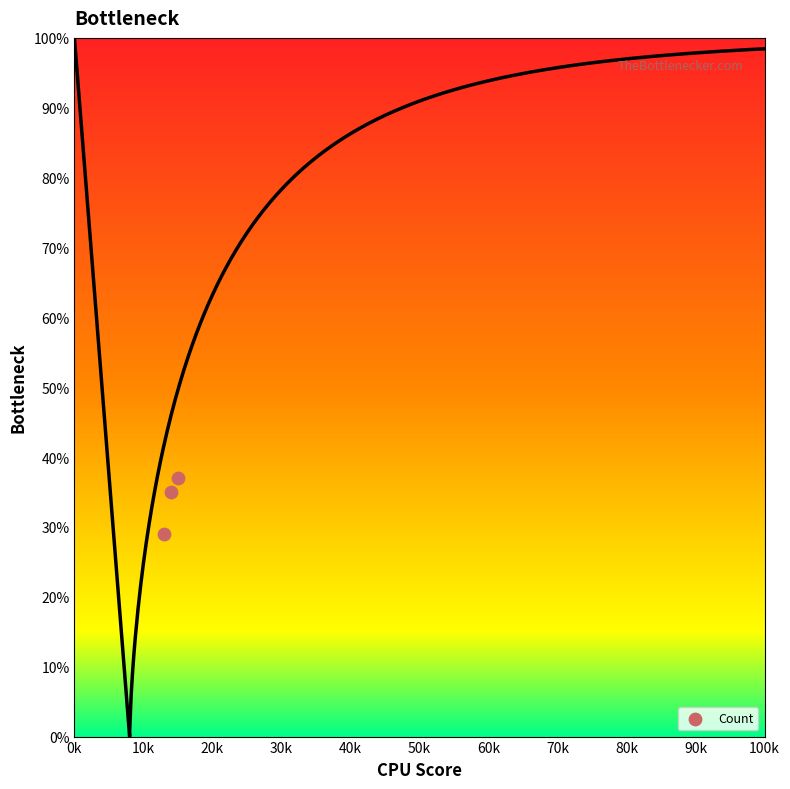

What Y value in the scatter plot is closest to 33?

35